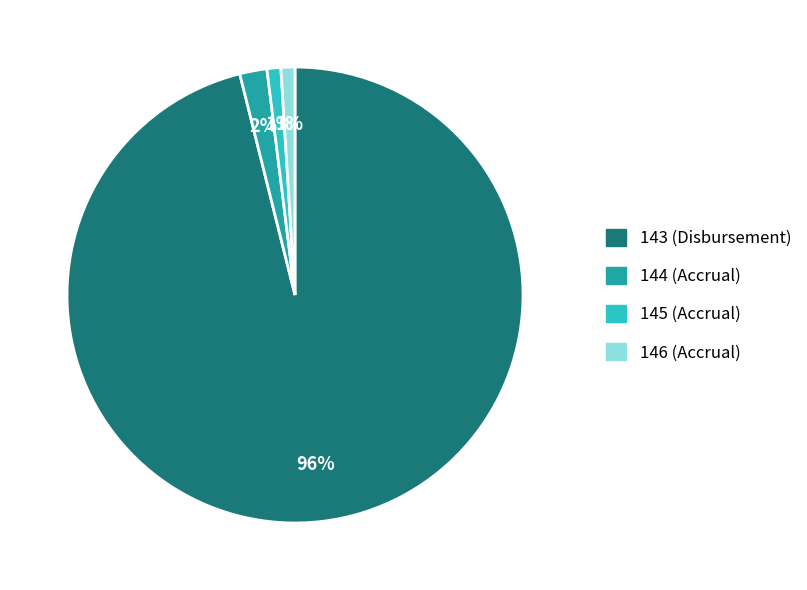

True or false: 145 (Accrual) accounts for 11% of the total.

False